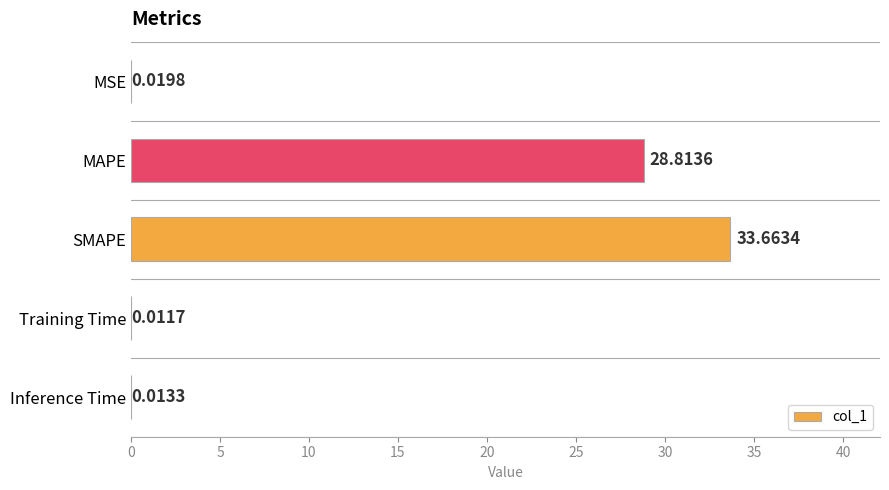

At which category does the chart reach its peak across all series?

SMAPE